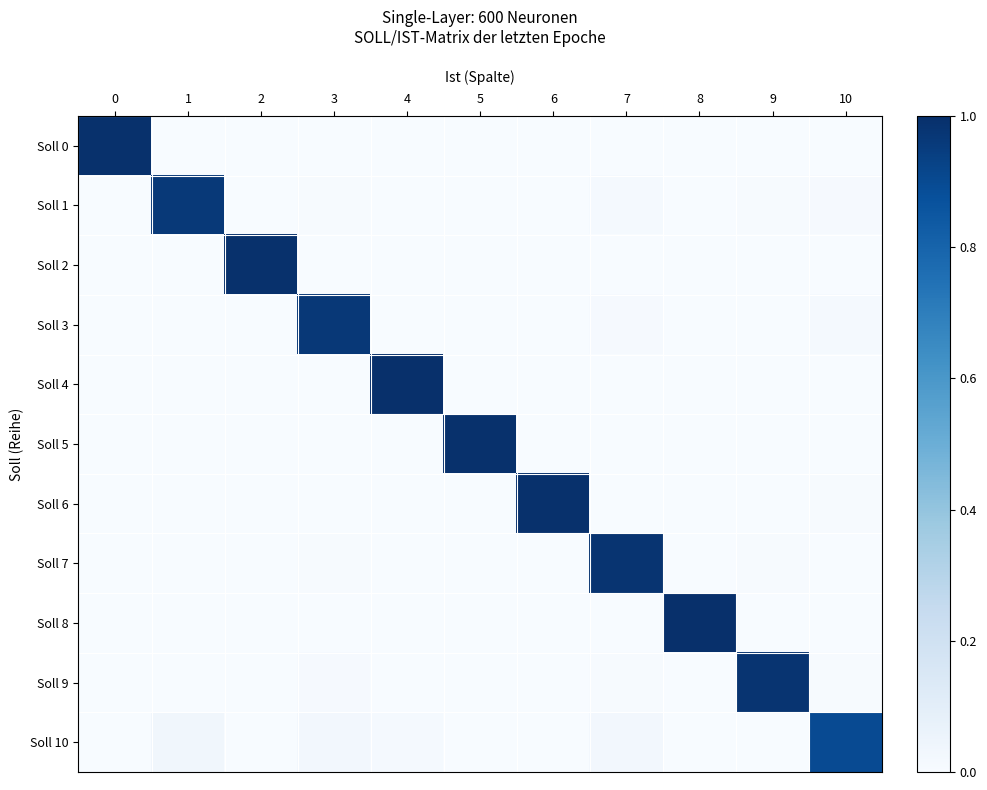

Reading right to left, list all the values displayed in this chart.

Soll 0: 10=0.0	9=0.0	8=0.0	7=0.0	6=0.0	5=0.0	4=0.0	3=0.0	2=0.0	1=0.0	0=1.0
Soll 1: 10=0.0	9=0.0	8=0.0	7=0.0	6=0.0	5=0.0	4=0.0	3=0.0	2=0.0	1=1.0	0=0.0
Soll 2: 10=0.0	9=0.0	8=0.0	7=0.0	6=0.0	5=0.0	4=0.0	3=0.0	2=1.0	1=0.0	0=0.0
Soll 3: 10=0.0	9=0.0	8=0.0	7=0.0	6=0.0	5=0.0	4=0.0	3=1.0	2=0.0	1=0.0	0=0.0
Soll 4: 10=0.0	9=0.0	8=0.0	7=0.0	6=0.0	5=0.0	4=1.0	3=0.0	2=0.0	1=0.0	0=0.0
Soll 5: 10=0.0	9=0.0	8=0.0	7=0.0	6=0.0	5=1.0	4=0.0	3=0.0	2=0.0	1=0.0	0=0.0
Soll 6: 10=0.0	9=0.0	8=0.0	7=0.0	6=1.0	5=0.0	4=0.0	3=0.0	2=0.0	1=0.0	0=0.0
Soll 7: 10=0.0	9=0.0	8=0.0	7=1.0	6=0.0	5=0.0	4=0.0	3=0.0	2=0.0	1=0.0	0=0.0
Soll 8: 10=0.0	9=0.0	8=1.0	7=0.0	6=0.0	5=0.0	4=0.0	3=0.0	2=0.0	1=0.0	0=0.0
Soll 9: 10=0.0	9=1.0	8=0.0	7=0.0	6=0.0	5=0.0	4=0.0	3=0.0	2=0.0	1=0.0	0=0.0
Soll 10: 10=0.9	9=0.0	8=0.0	7=0.0	6=0.0	5=0.0	4=0.0	3=0.0	2=0.0	1=0.0	0=0.0